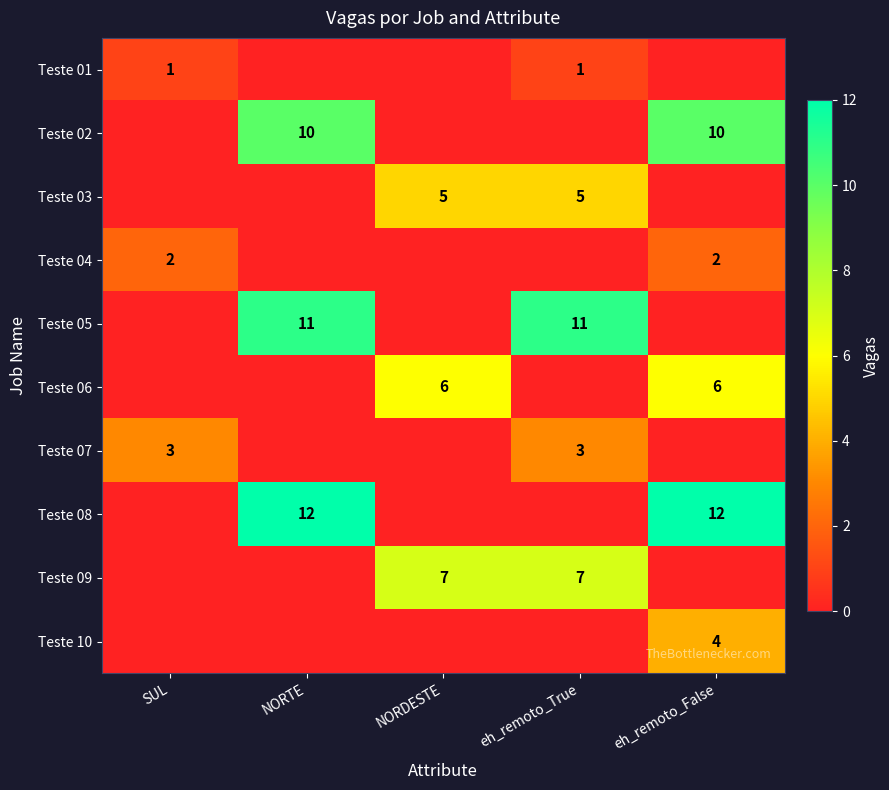

What is the difference between the maximum and minimum values in the Teste 07 series?

3